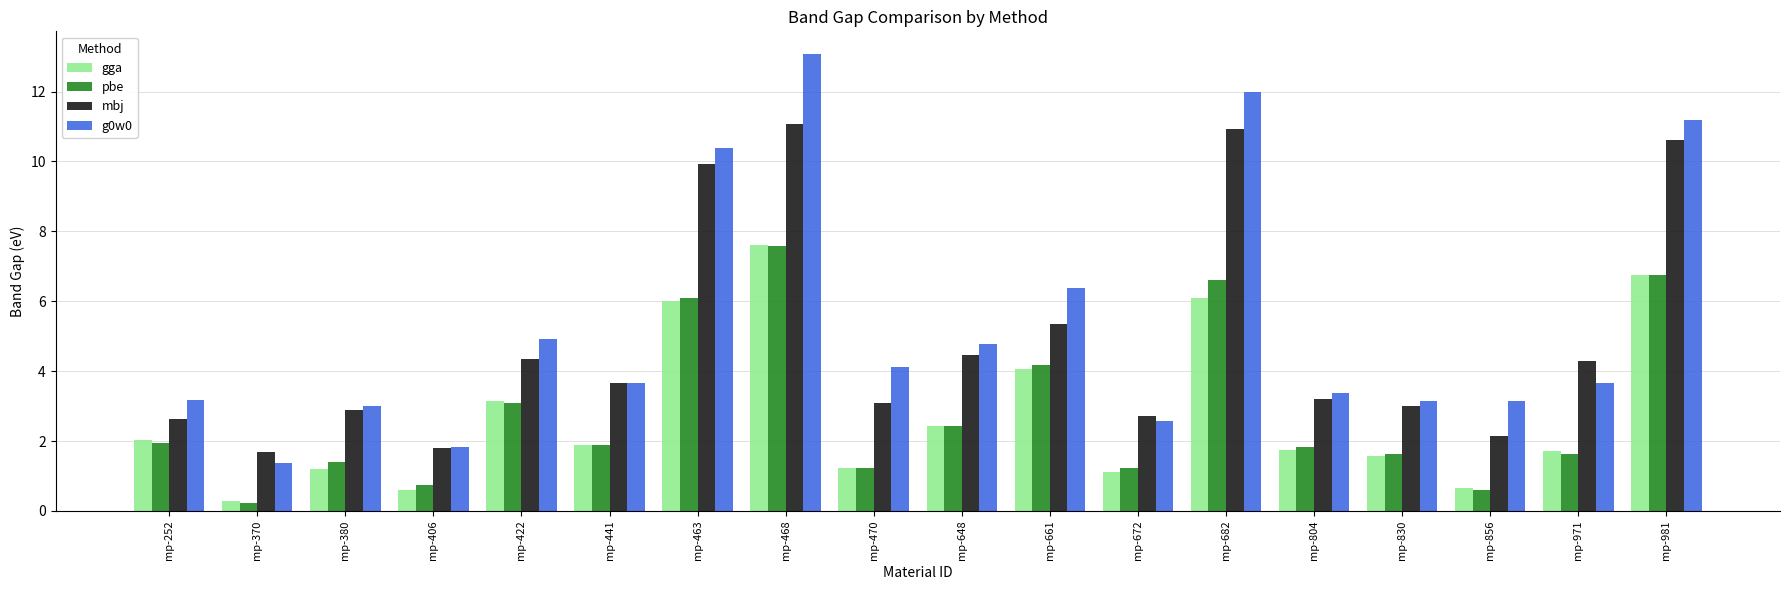

Read the gga value at mp-661.

4.1